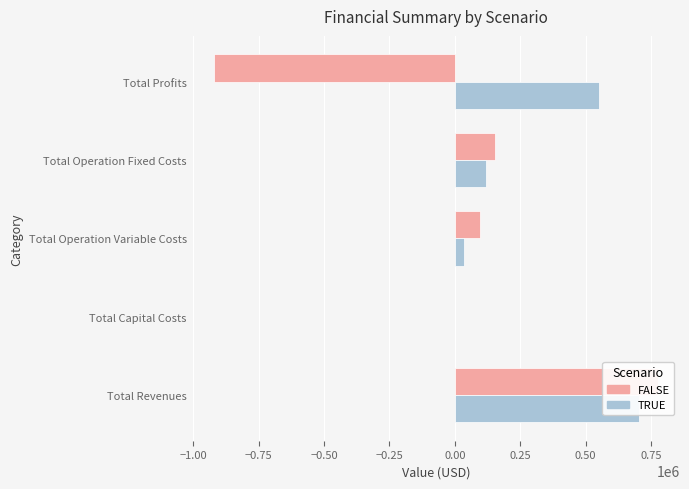

Between Total Operation Variable Costs and Total Capital Costs, which is larger?

Total Operation Variable Costs